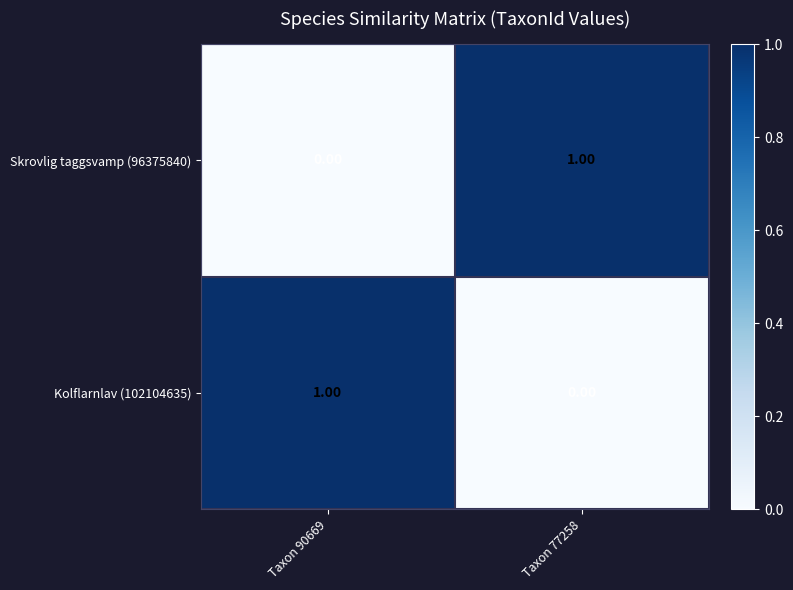

How many series are shown in this chart?

2